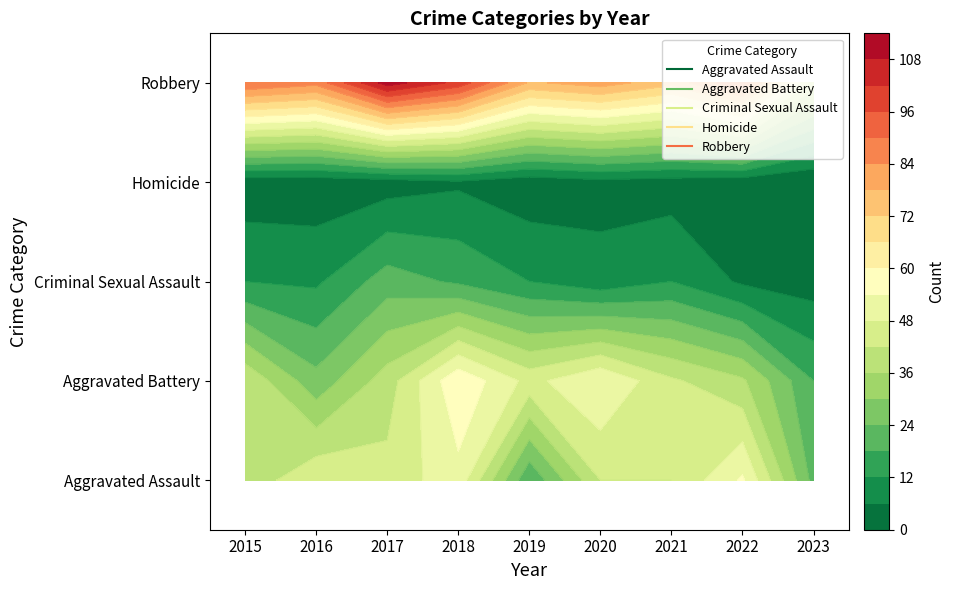

What is the average value of the Robbery series?

84